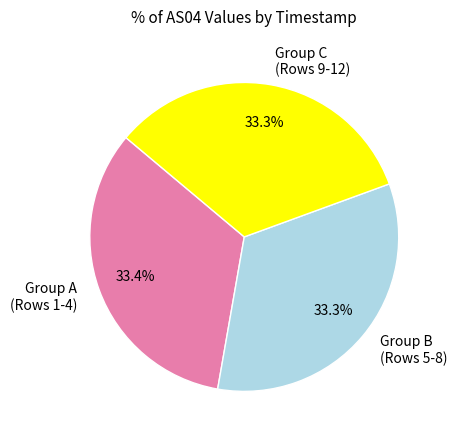

What percentage do Group B (Rows 5-8) and Group C (Rows 9-12) together represent?

66.6%